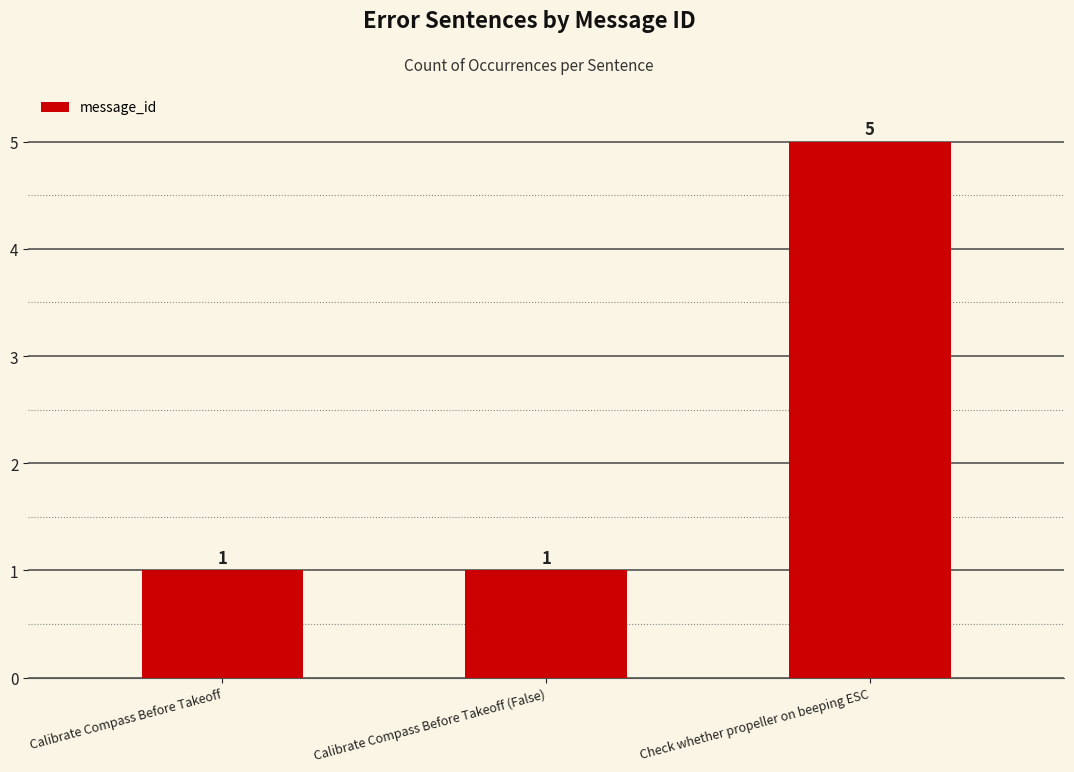

What is the average value?

2